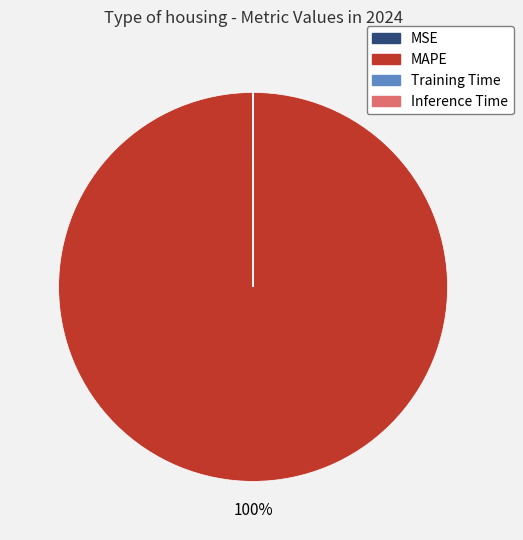

Does MAPE represent more than half of the total?

Yes